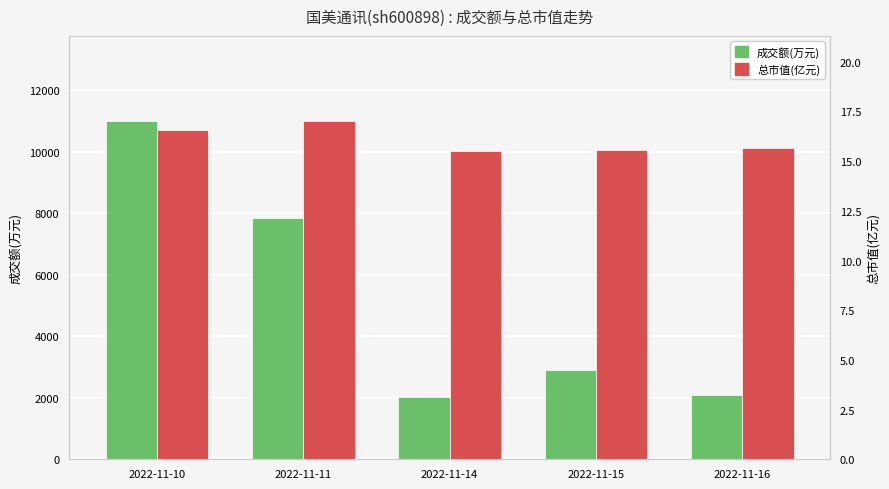

At how many categories does at least one series exceed 4725?

2